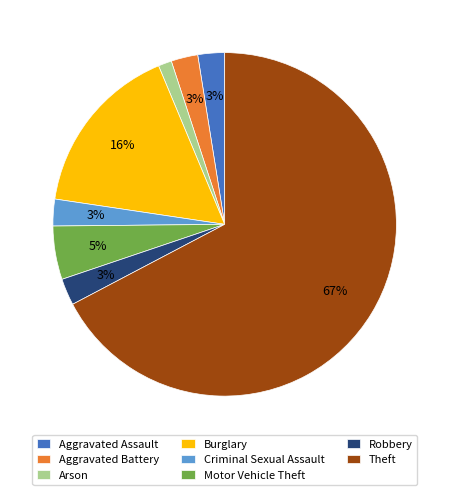

To the nearest percent, what percentage of the pie is Aggravated Battery?

3%